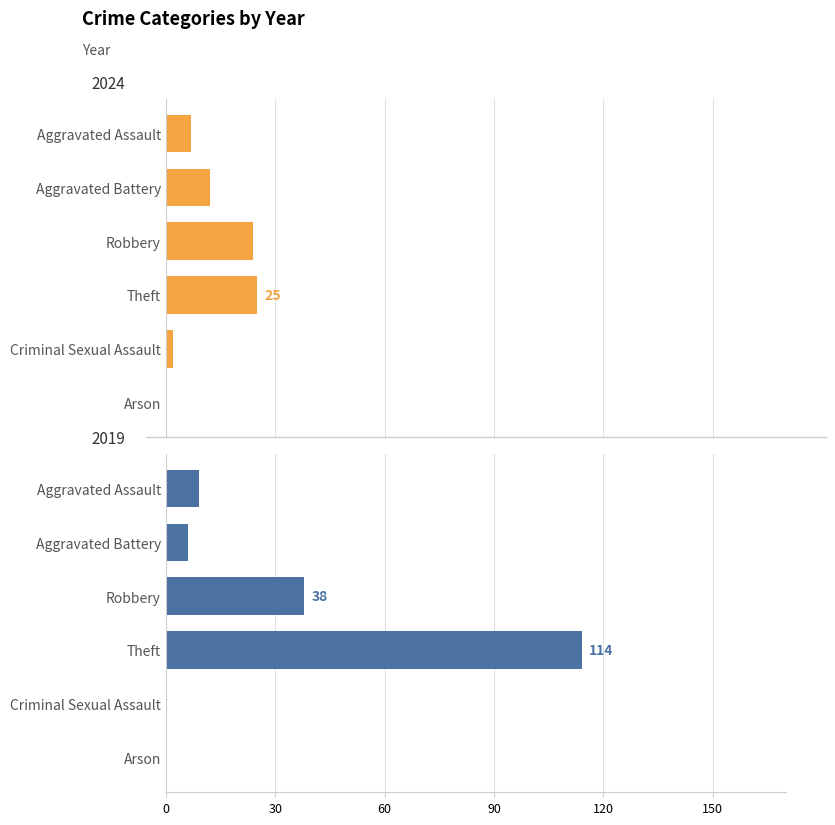

How many data points does each series have?

6